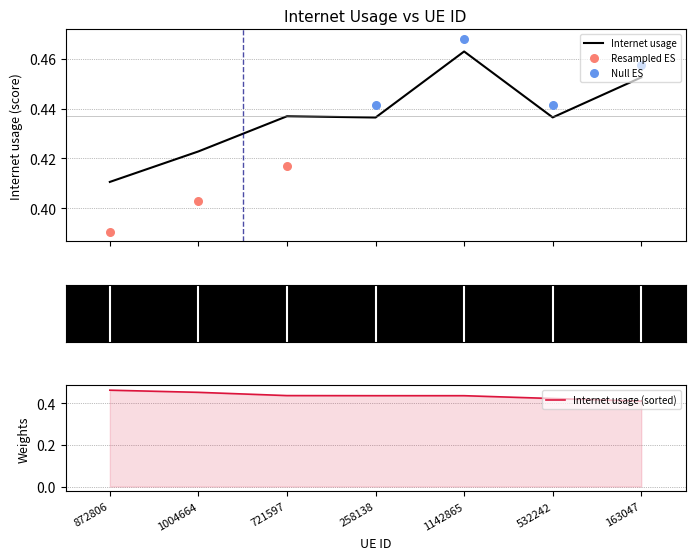

Between 1004664 and 721597, which is larger?

721597